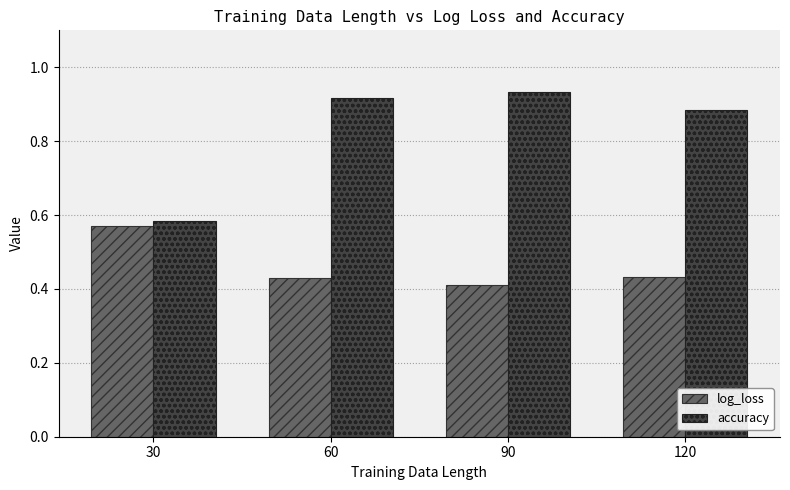

What are all the series names shown in the legend?

log_loss, accuracy